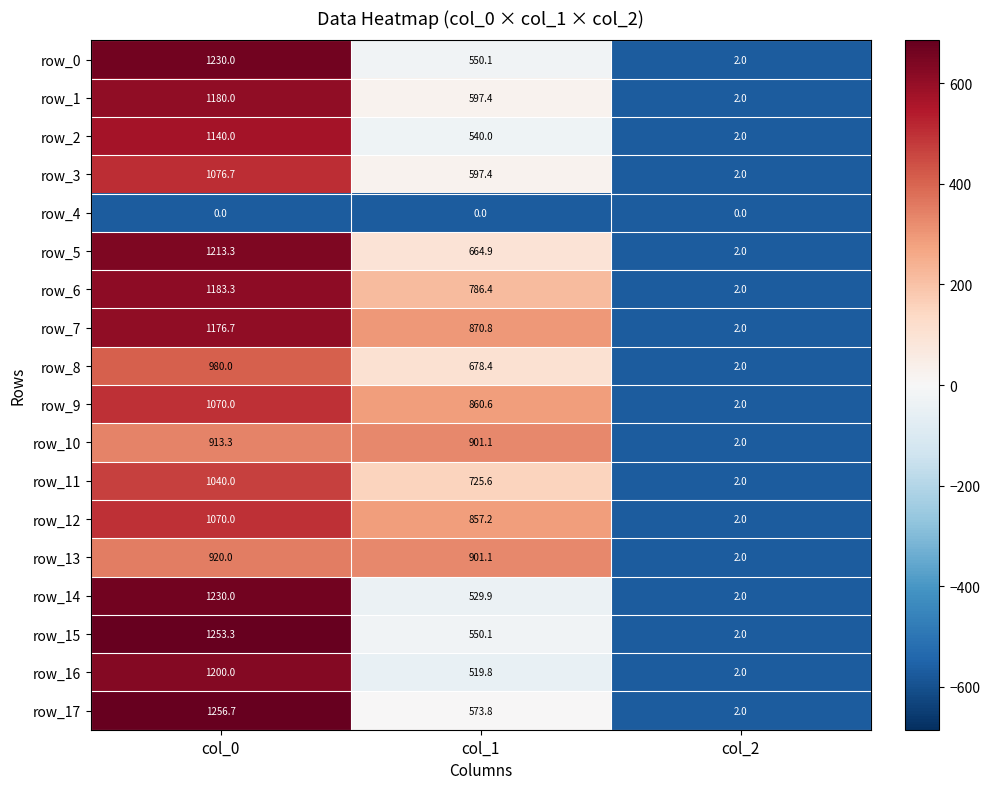

What is the sum of the row_6 values at col_2 and col_1?

788.4